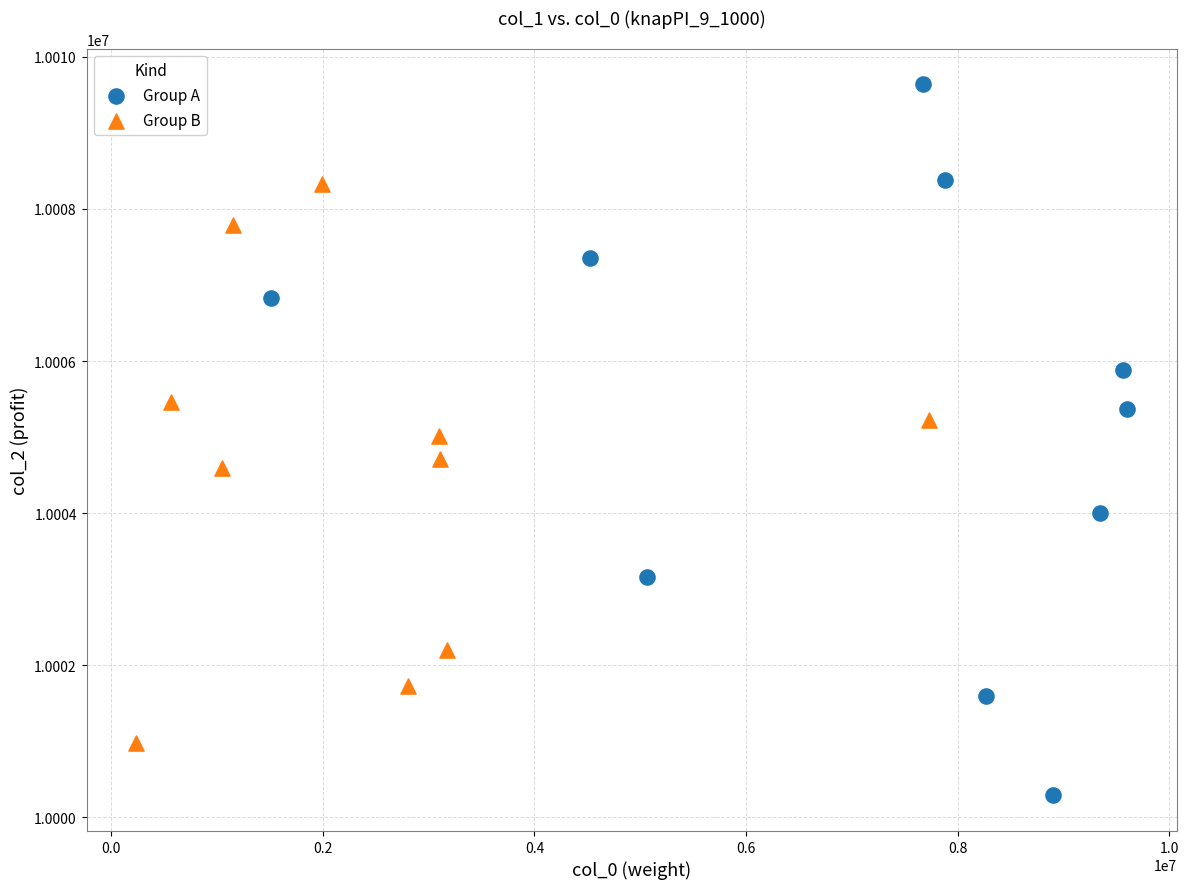

Which series reaches the maximum Y coordinate?

Group A